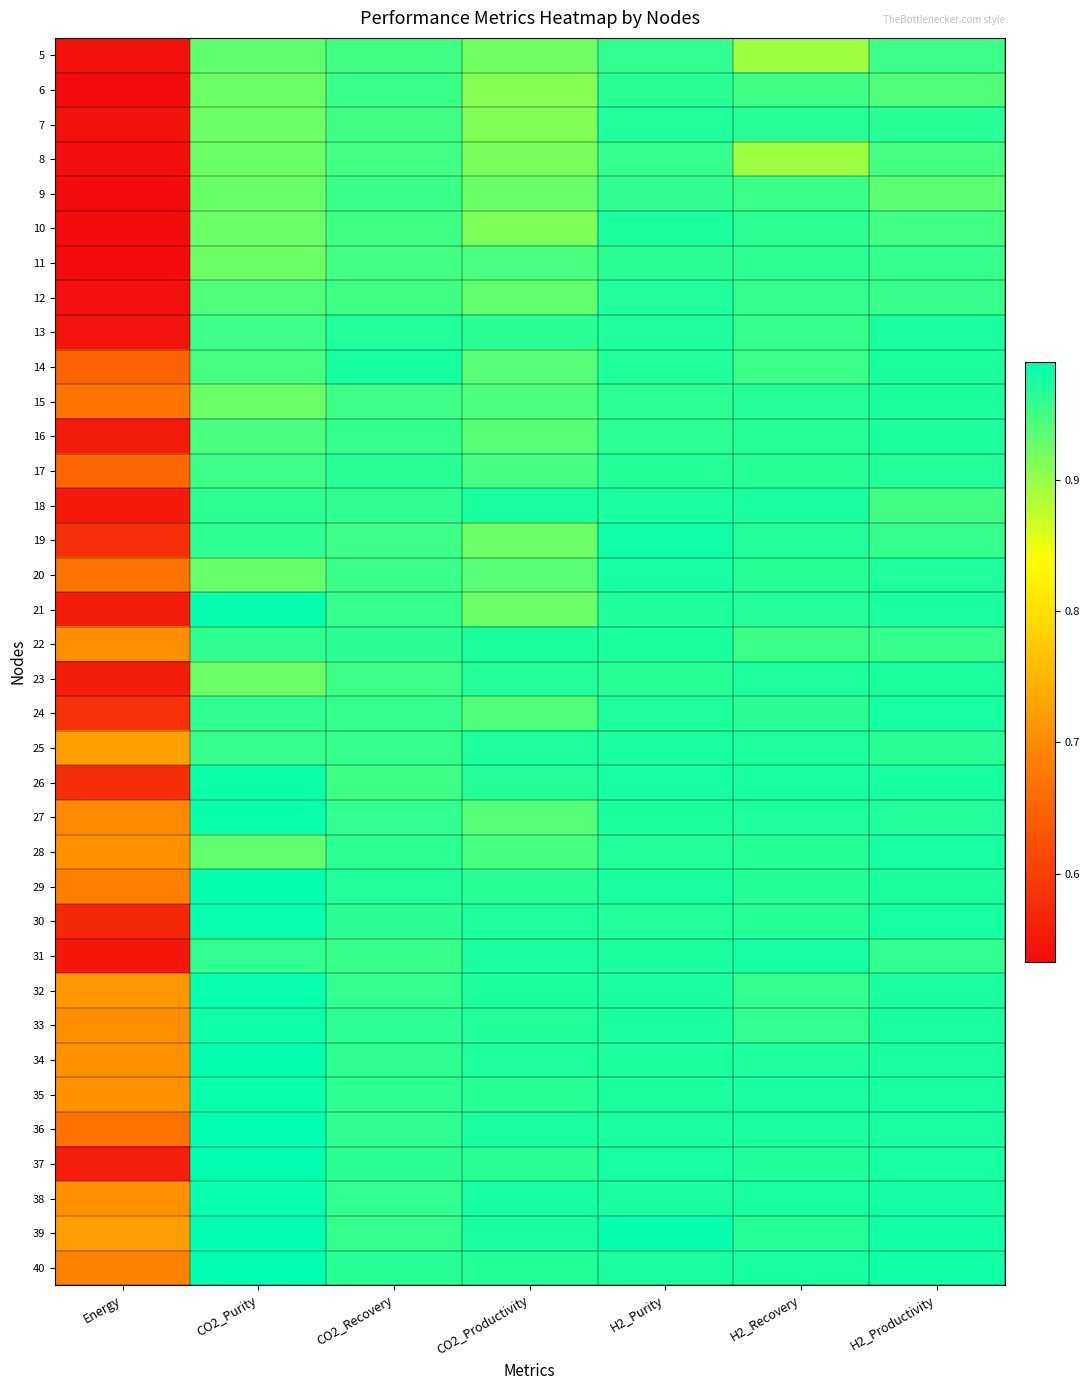

Which category has the highest value across all series?

CO2_Purity